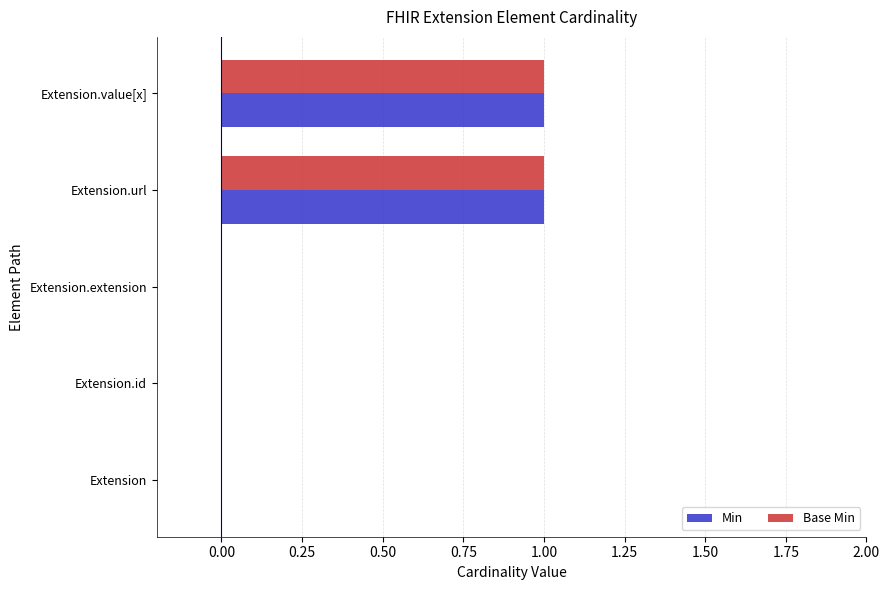

True or false: Base Min has a value of -1 at Extension.extension.

False